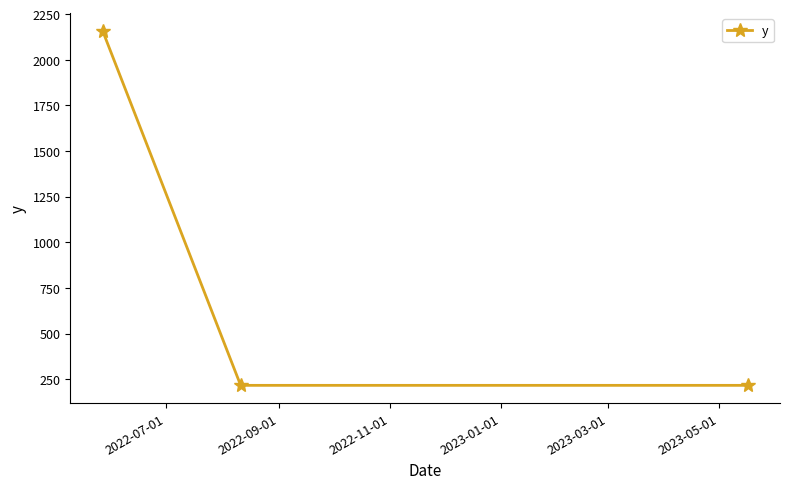

What is the greatest value displayed?

2160